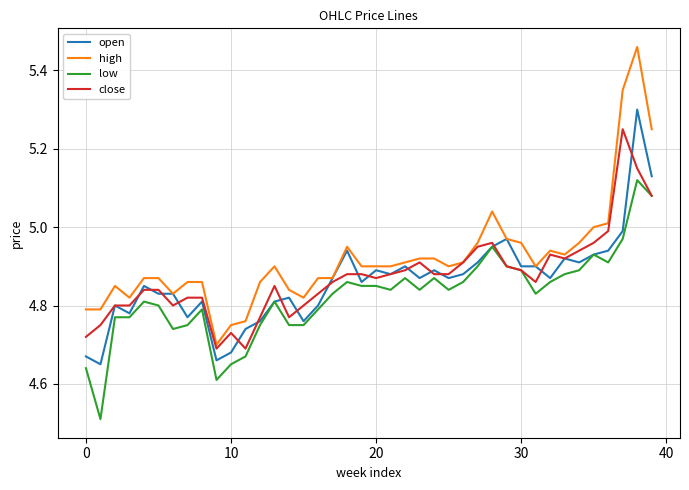

What is the lowest value of the low series?

4.5